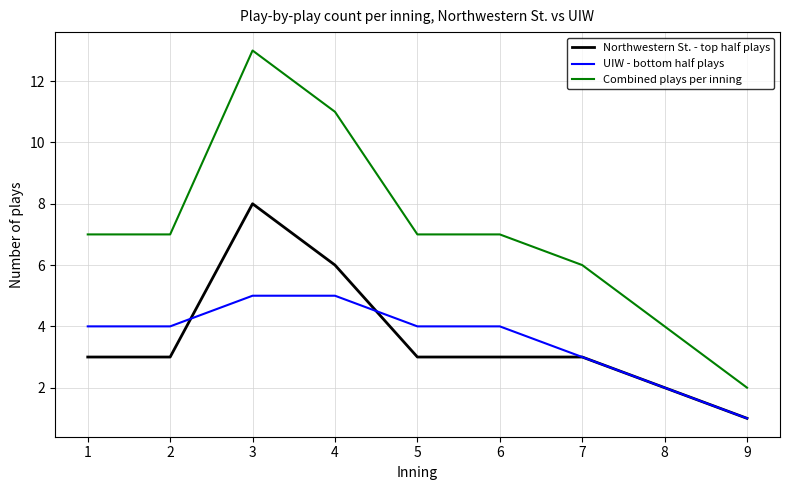

Rank the series at 2 from highest to lowest value.

Combined plays per inning, UIW - bottom half plays, Northwestern St. - top half plays